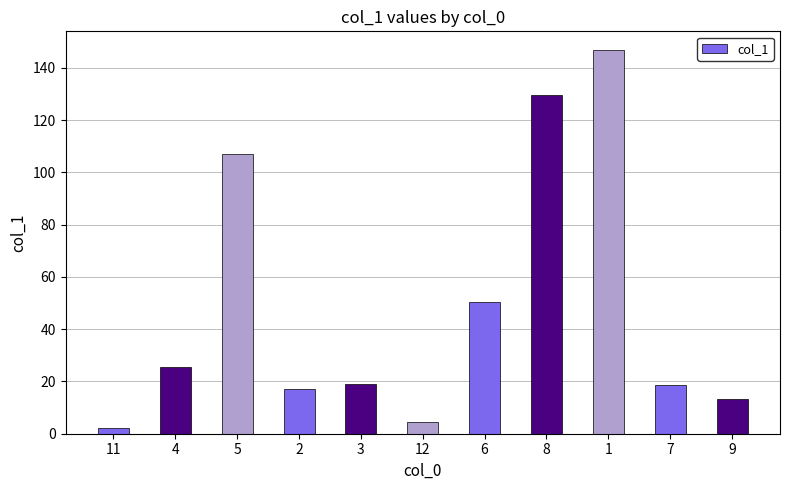

What is the value of the 3rd bar from the left?

107.0